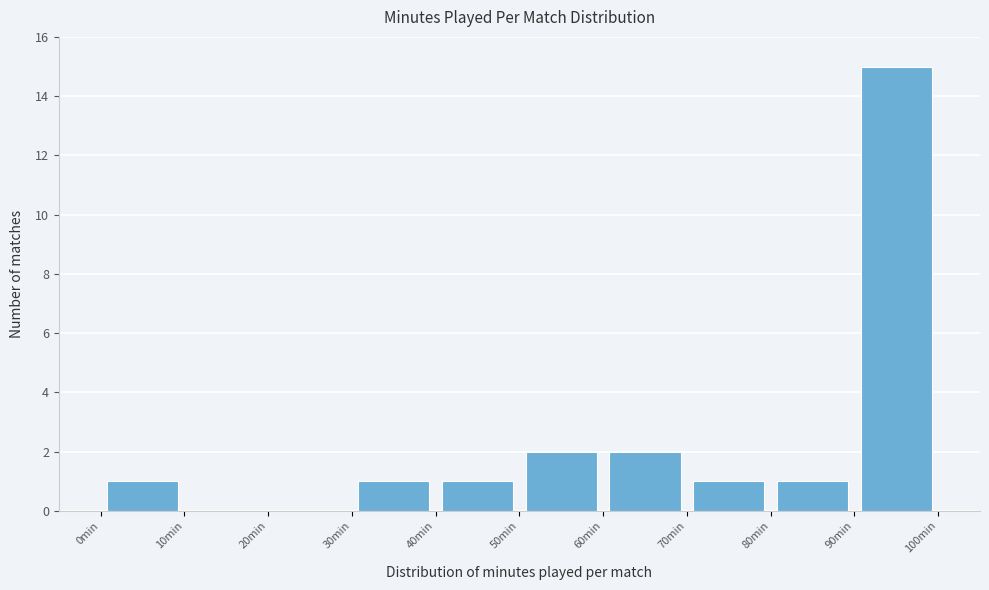

How tall is the bar that spans 30 to 40 on the x-axis? The values are not printed on the chart, so give them approximately, as read against the axis.

1